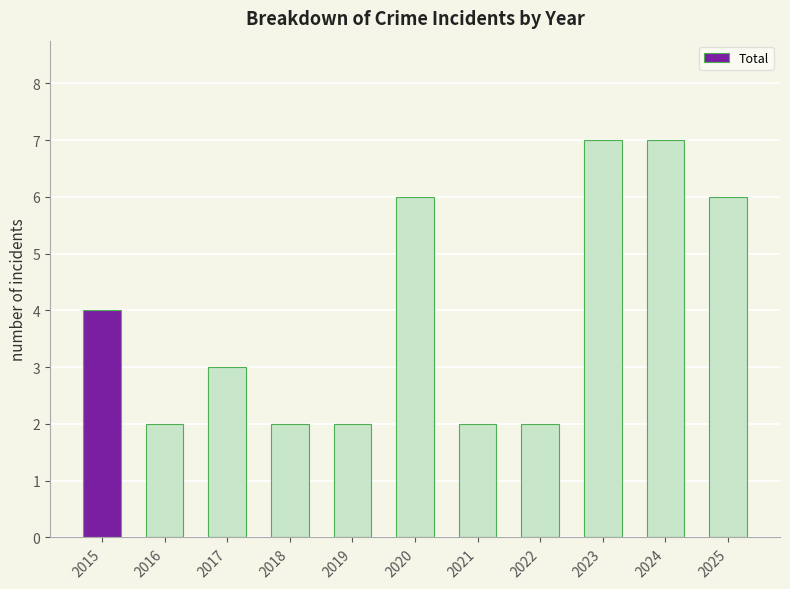

Between 2024 and 2020, which is larger?

2024